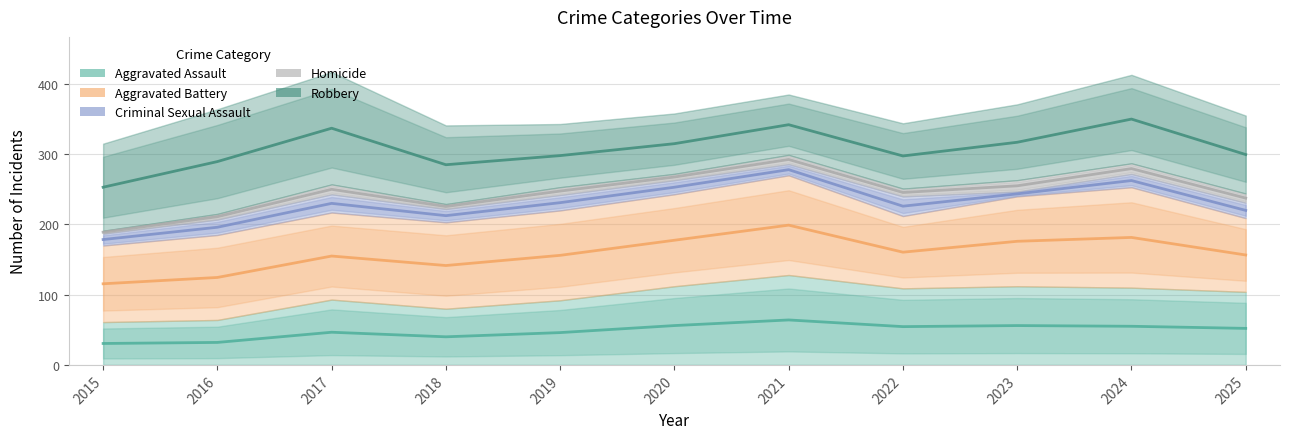

At which category is the sum across all series the highest?

2021